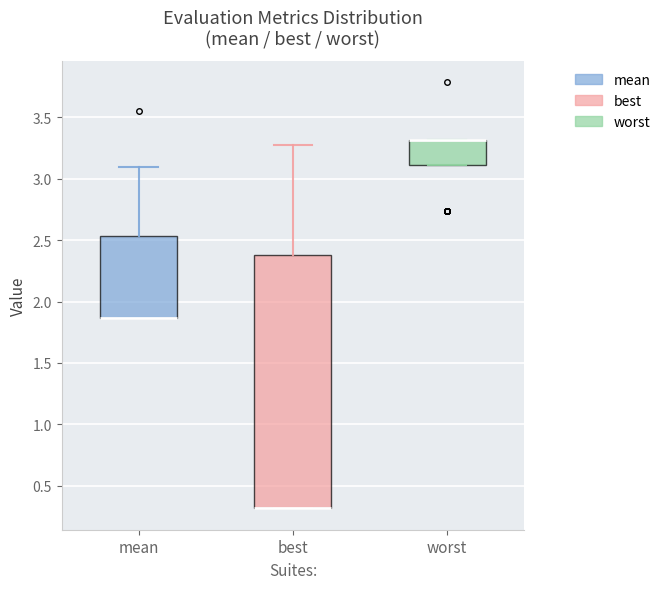

Reading left to right, read every box against the y-axis: the position of its median line, the range the box covers, and the ends of its whiskers. The values are not printed on the chart, so give them approximately, as read against the axis.

mean: median 1.85 (drawn on the box's lower edge), box 1.85 to 2.55, whiskers 1.85 to 3.10
best: median 0.30 (drawn on the box's lower edge), box 0.30 to 2.40, whiskers 0.30 to 3.30
worst: median 3.30 (drawn on the box's upper edge), box 3.10 to 3.30, whiskers 3.10 to 3.30